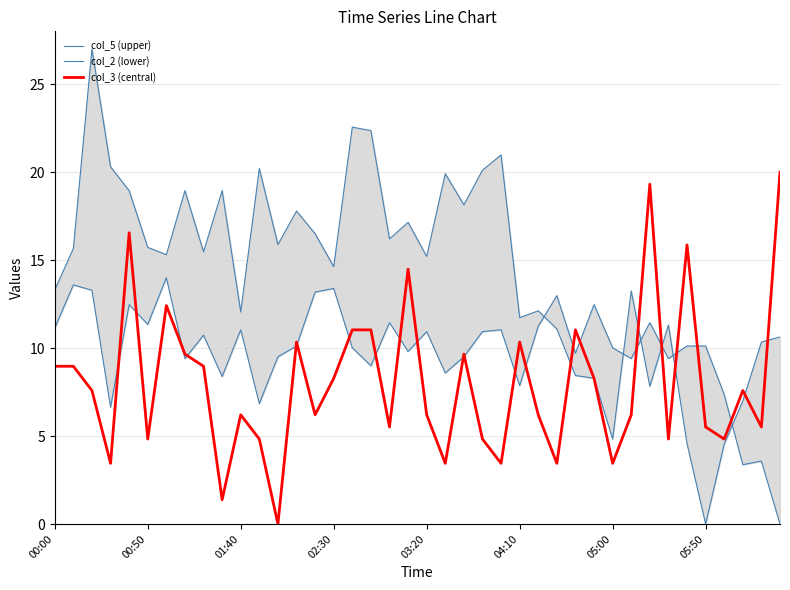

Is this an area chart (filled region under the line)?

No